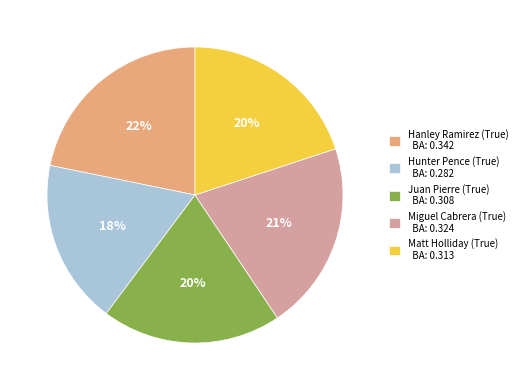

Count the number of slices in the pie.

5